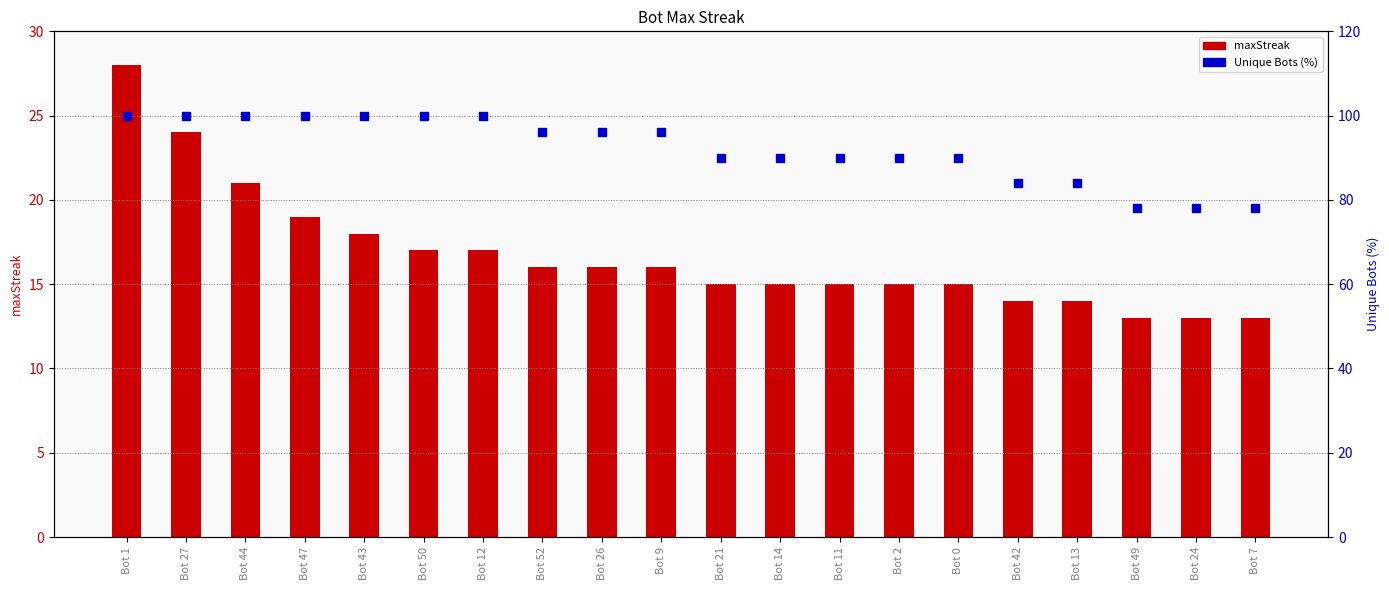

Is the value of Unique Bots (%) at Bot 49 greater than the value of maxStreak at Bot 44?

Yes